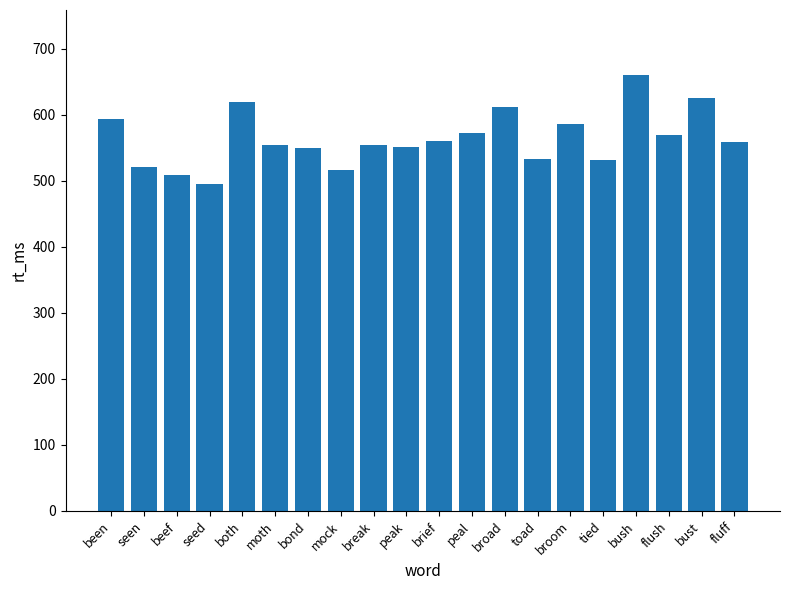

Read the value at tied, to the nearest 5.

530